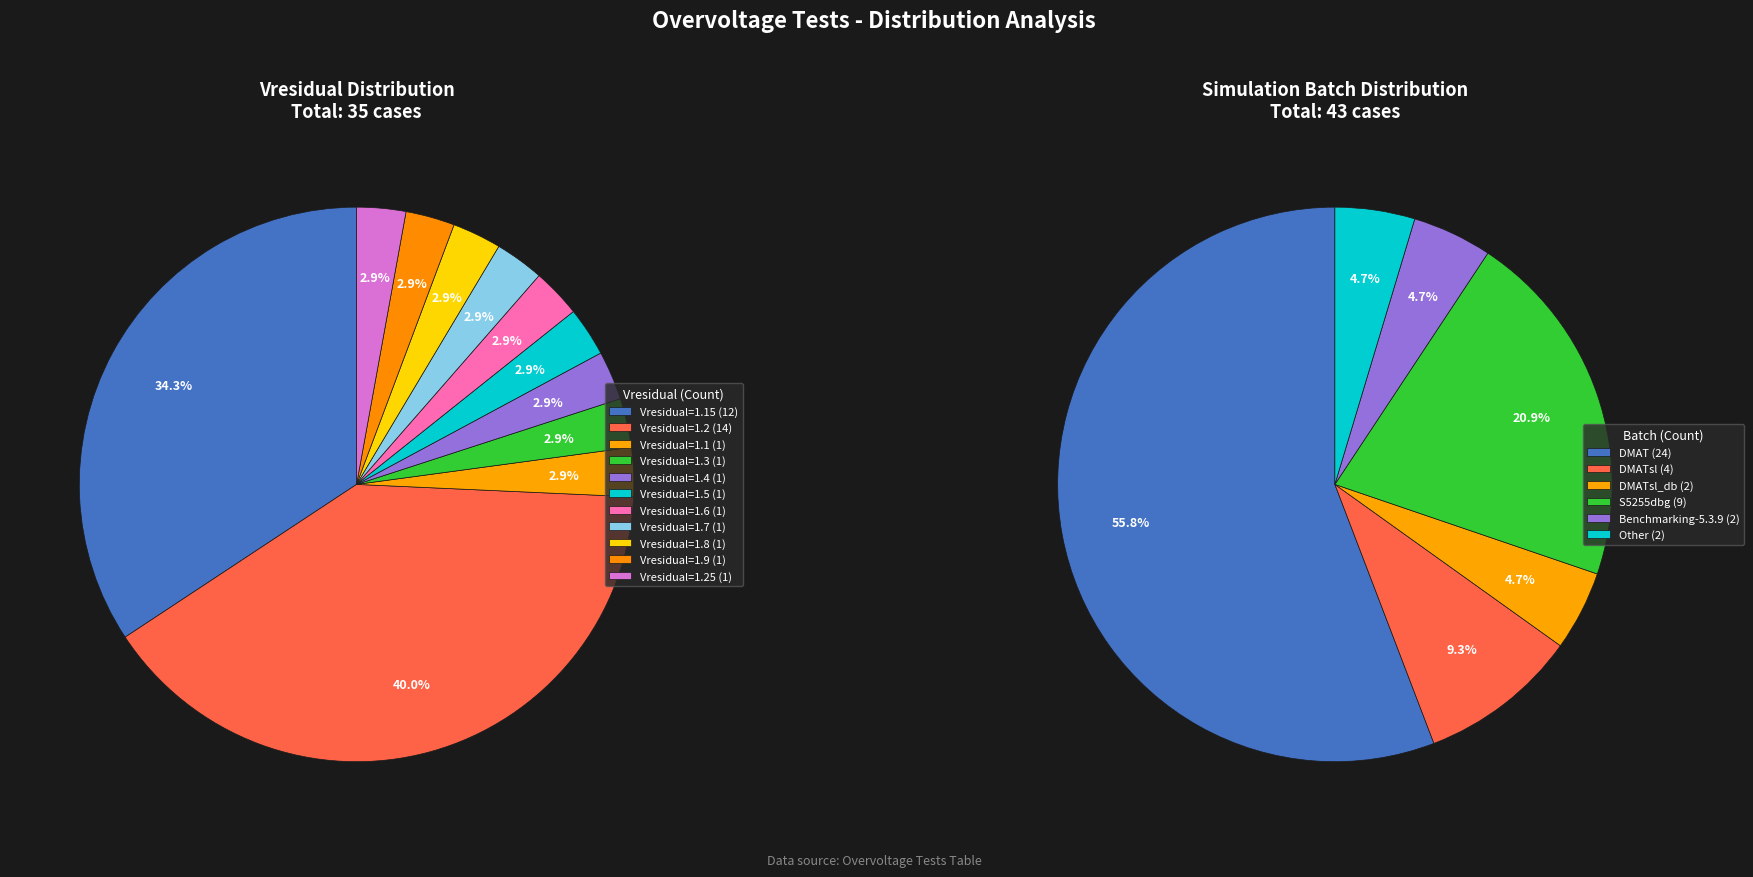

Is it true that Benchmarking-5.3.9 is 1% of the pie?

False